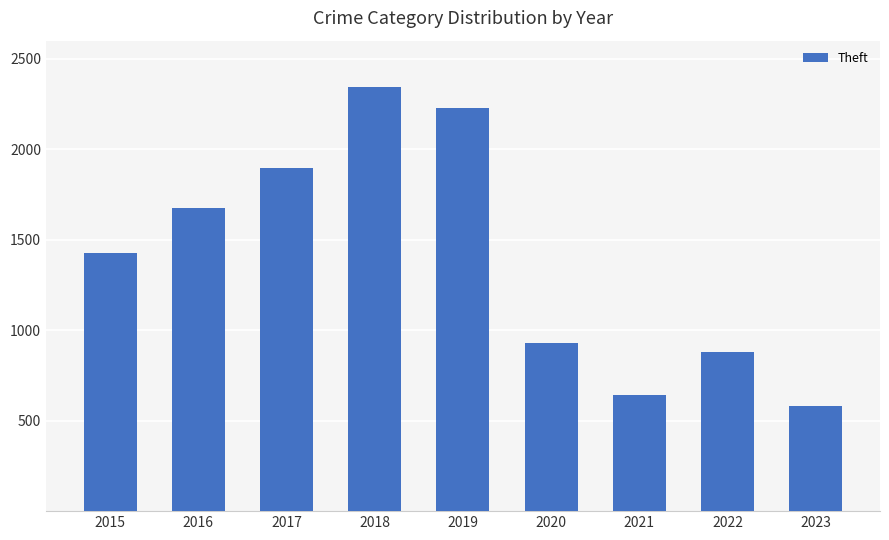

At which label is the value closest to 1460?

2015